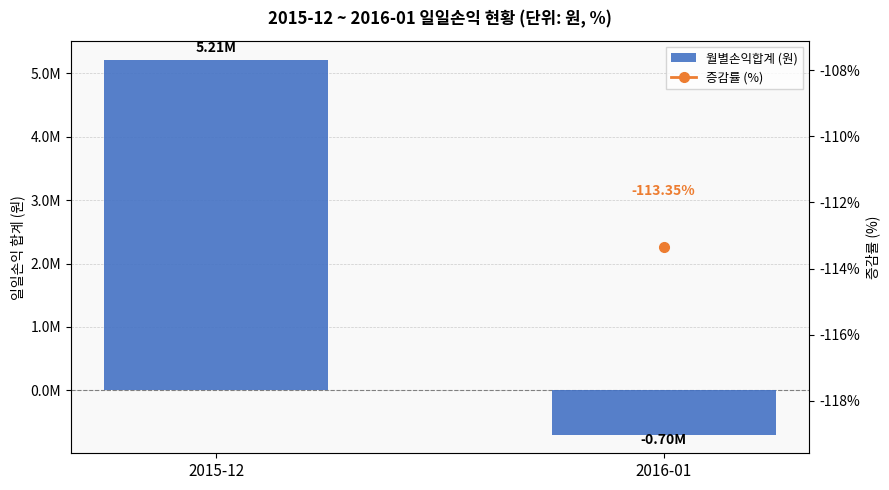

Is it true that the value at 2016-01 is -696160?

True